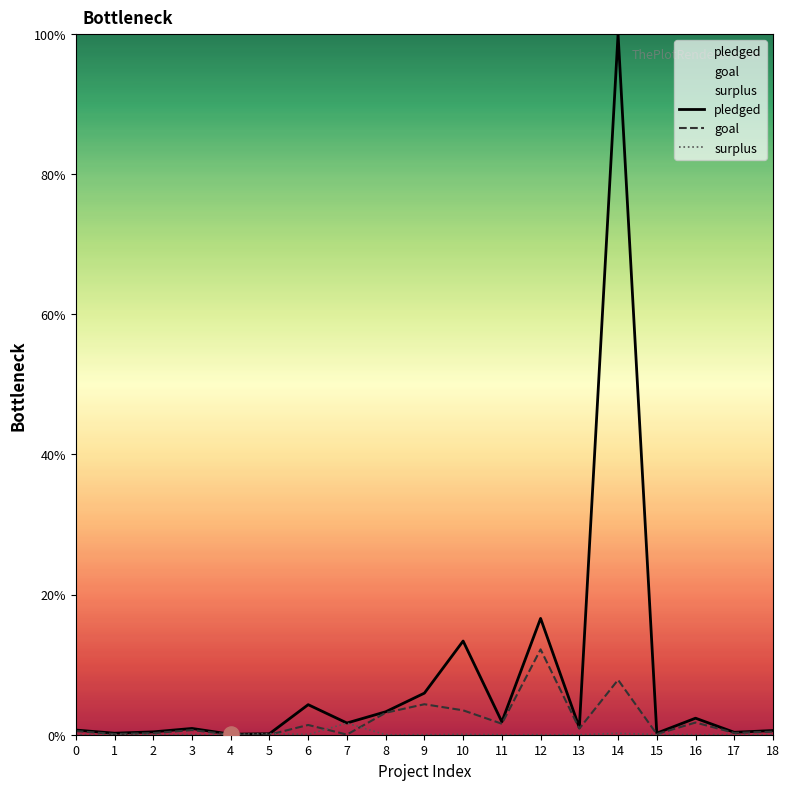

Which series reaches the maximum Y coordinate?

pledged